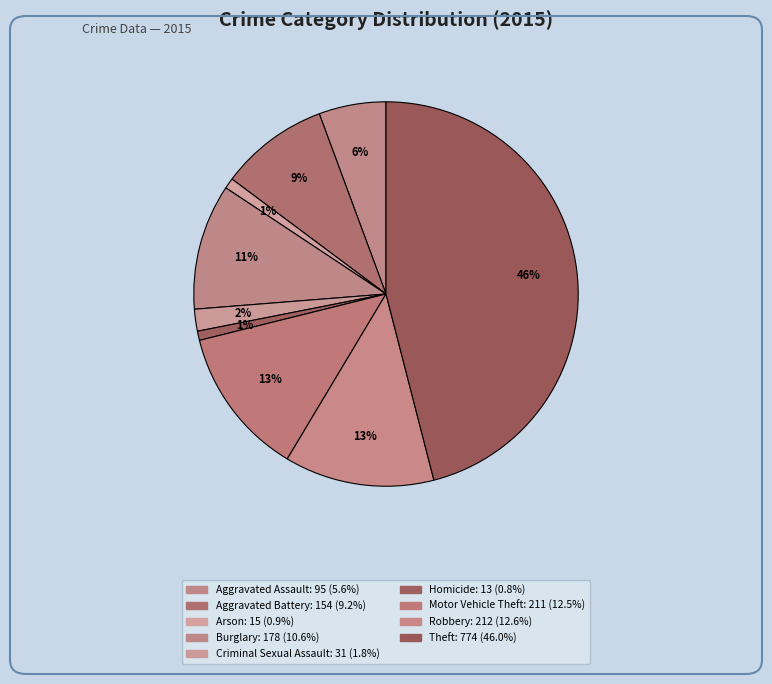

Combined, what portion of the pie is Arson and Criminal Sexual Assault?

2.7%